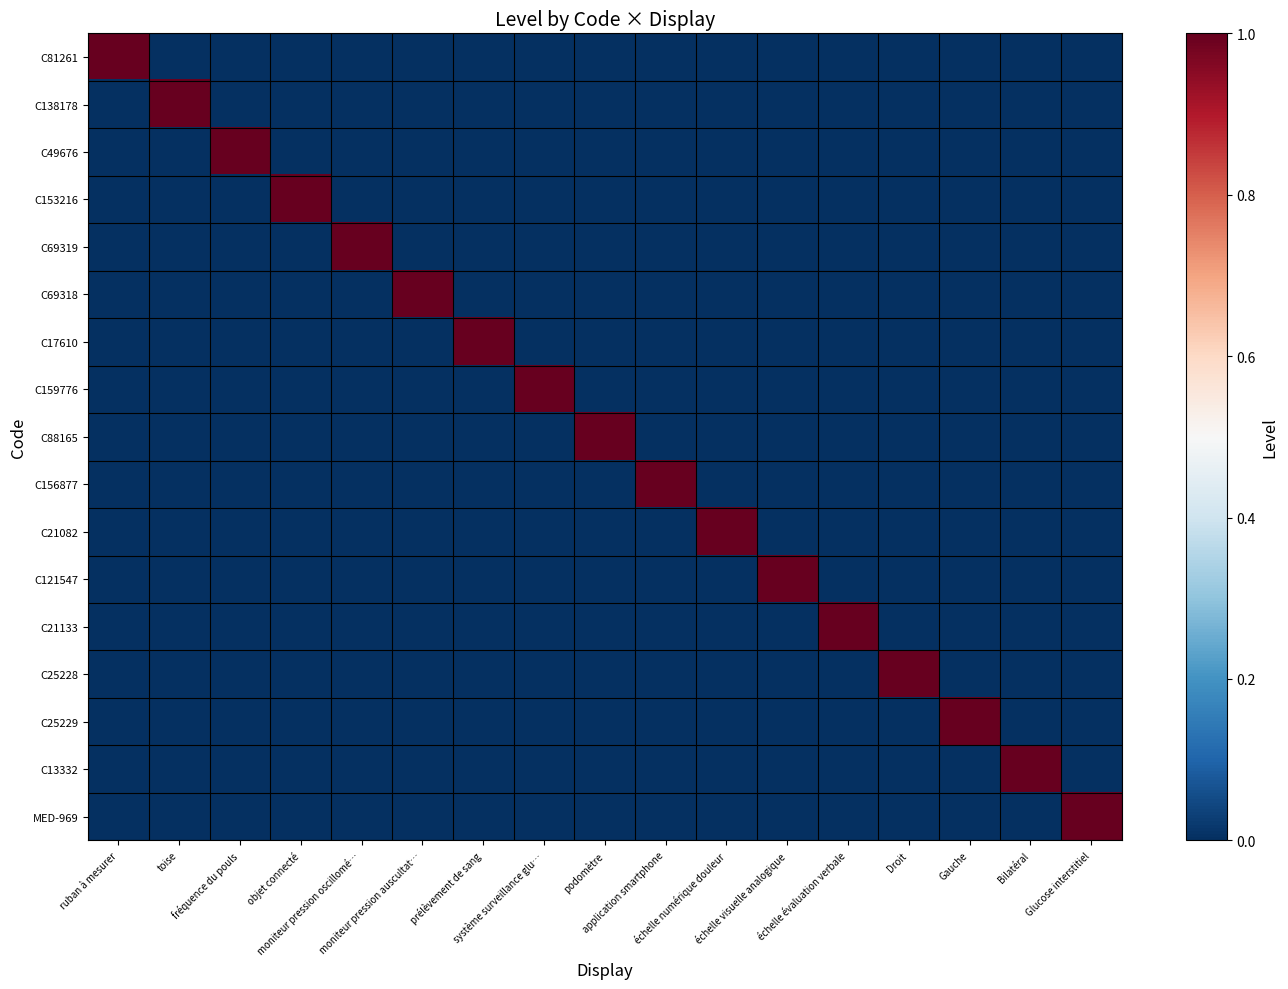

Reading right to left, transcribe all the data shown in this chart.

C81261: Glucose interstitiel=0	Bilatéral=0	Gauche=0	Droit=0	échelle évaluation verbale=0	échelle visuelle analogique=0	échelle numérique douleur=0	application smartphone=0	podomètre=0	système surveillance glu…=0	prélèvement de sang=0	moniteur pression auscultat…=0	moniteur pression oscillomé…=0	objet connecté=0	fréquence du pouls=0	toise=0	ruban à mesurer=1
C138178: Glucose interstitiel=0	Bilatéral=0	Gauche=0	Droit=0	échelle évaluation verbale=0	échelle visuelle analogique=0	échelle numérique douleur=0	application smartphone=0	podomètre=0	système surveillance glu…=0	prélèvement de sang=0	moniteur pression auscultat…=0	moniteur pression oscillomé…=0	objet connecté=0	fréquence du pouls=0	toise=1	ruban à mesurer=0
C49676: Glucose interstitiel=0	Bilatéral=0	Gauche=0	Droit=0	échelle évaluation verbale=0	échelle visuelle analogique=0	échelle numérique douleur=0	application smartphone=0	podomètre=0	système surveillance glu…=0	prélèvement de sang=0	moniteur pression auscultat…=0	moniteur pression oscillomé…=0	objet connecté=0	fréquence du pouls=1	toise=0	ruban à mesurer=0
C153216: Glucose interstitiel=0	Bilatéral=0	Gauche=0	Droit=0	échelle évaluation verbale=0	échelle visuelle analogique=0	échelle numérique douleur=0	application smartphone=0	podomètre=0	système surveillance glu…=0	prélèvement de sang=0	moniteur pression auscultat…=0	moniteur pression oscillomé…=0	objet connecté=1	fréquence du pouls=0	toise=0	ruban à mesurer=0
C69319: Glucose interstitiel=0	Bilatéral=0	Gauche=0	Droit=0	échelle évaluation verbale=0	échelle visuelle analogique=0	échelle numérique douleur=0	application smartphone=0	podomètre=0	système surveillance glu…=0	prélèvement de sang=0	moniteur pression auscultat…=0	moniteur pression oscillomé…=1	objet connecté=0	fréquence du pouls=0	toise=0	ruban à mesurer=0
C69318: Glucose interstitiel=0	Bilatéral=0	Gauche=0	Droit=0	échelle évaluation verbale=0	échelle visuelle analogique=0	échelle numérique douleur=0	application smartphone=0	podomètre=0	système surveillance glu…=0	prélèvement de sang=0	moniteur pression auscultat…=1	moniteur pression oscillomé…=0	objet connecté=0	fréquence du pouls=0	toise=0	ruban à mesurer=0
C17610: Glucose interstitiel=0	Bilatéral=0	Gauche=0	Droit=0	échelle évaluation verbale=0	échelle visuelle analogique=0	échelle numérique douleur=0	application smartphone=0	podomètre=0	système surveillance glu…=0	prélèvement de sang=1	moniteur pression auscultat…=0	moniteur pression oscillomé…=0	objet connecté=0	fréquence du pouls=0	toise=0	ruban à mesurer=0
C159776: Glucose interstitiel=0	Bilatéral=0	Gauche=0	Droit=0	échelle évaluation verbale=0	échelle visuelle analogique=0	échelle numérique douleur=0	application smartphone=0	podomètre=0	système surveillance glu…=1	prélèvement de sang=0	moniteur pression auscultat…=0	moniteur pression oscillomé…=0	objet connecté=0	fréquence du pouls=0	toise=0	ruban à mesurer=0
C88165: Glucose interstitiel=0	Bilatéral=0	Gauche=0	Droit=0	échelle évaluation verbale=0	échelle visuelle analogique=0	échelle numérique douleur=0	application smartphone=0	podomètre=1	système surveillance glu…=0	prélèvement de sang=0	moniteur pression auscultat…=0	moniteur pression oscillomé…=0	objet connecté=0	fréquence du pouls=0	toise=0	ruban à mesurer=0
C156877: Glucose interstitiel=0	Bilatéral=0	Gauche=0	Droit=0	échelle évaluation verbale=0	échelle visuelle analogique=0	échelle numérique douleur=0	application smartphone=1	podomètre=0	système surveillance glu…=0	prélèvement de sang=0	moniteur pression auscultat…=0	moniteur pression oscillomé…=0	objet connecté=0	fréquence du pouls=0	toise=0	ruban à mesurer=0
C21082: Glucose interstitiel=0	Bilatéral=0	Gauche=0	Droit=0	échelle évaluation verbale=0	échelle visuelle analogique=0	échelle numérique douleur=1	application smartphone=0	podomètre=0	système surveillance glu…=0	prélèvement de sang=0	moniteur pression auscultat…=0	moniteur pression oscillomé…=0	objet connecté=0	fréquence du pouls=0	toise=0	ruban à mesurer=0
C121547: Glucose interstitiel=0	Bilatéral=0	Gauche=0	Droit=0	échelle évaluation verbale=0	échelle visuelle analogique=1	échelle numérique douleur=0	application smartphone=0	podomètre=0	système surveillance glu…=0	prélèvement de sang=0	moniteur pression auscultat…=0	moniteur pression oscillomé…=0	objet connecté=0	fréquence du pouls=0	toise=0	ruban à mesurer=0
C21133: Glucose interstitiel=0	Bilatéral=0	Gauche=0	Droit=0	échelle évaluation verbale=1	échelle visuelle analogique=0	échelle numérique douleur=0	application smartphone=0	podomètre=0	système surveillance glu…=0	prélèvement de sang=0	moniteur pression auscultat…=0	moniteur pression oscillomé…=0	objet connecté=0	fréquence du pouls=0	toise=0	ruban à mesurer=0
C25228: Glucose interstitiel=0	Bilatéral=0	Gauche=0	Droit=1	échelle évaluation verbale=0	échelle visuelle analogique=0	échelle numérique douleur=0	application smartphone=0	podomètre=0	système surveillance glu…=0	prélèvement de sang=0	moniteur pression auscultat…=0	moniteur pression oscillomé…=0	objet connecté=0	fréquence du pouls=0	toise=0	ruban à mesurer=0
C25229: Glucose interstitiel=0	Bilatéral=0	Gauche=1	Droit=0	échelle évaluation verbale=0	échelle visuelle analogique=0	échelle numérique douleur=0	application smartphone=0	podomètre=0	système surveillance glu…=0	prélèvement de sang=0	moniteur pression auscultat…=0	moniteur pression oscillomé…=0	objet connecté=0	fréquence du pouls=0	toise=0	ruban à mesurer=0
C13332: Glucose interstitiel=0	Bilatéral=1	Gauche=0	Droit=0	échelle évaluation verbale=0	échelle visuelle analogique=0	échelle numérique douleur=0	application smartphone=0	podomètre=0	système surveillance glu…=0	prélèvement de sang=0	moniteur pression auscultat…=0	moniteur pression oscillomé…=0	objet connecté=0	fréquence du pouls=0	toise=0	ruban à mesurer=0
MED-969: Glucose interstitiel=1	Bilatéral=0	Gauche=0	Droit=0	échelle évaluation verbale=0	échelle visuelle analogique=0	échelle numérique douleur=0	application smartphone=0	podomètre=0	système surveillance glu…=0	prélèvement de sang=0	moniteur pression auscultat…=0	moniteur pression oscillomé…=0	objet connecté=0	fréquence du pouls=0	toise=0	ruban à mesurer=0